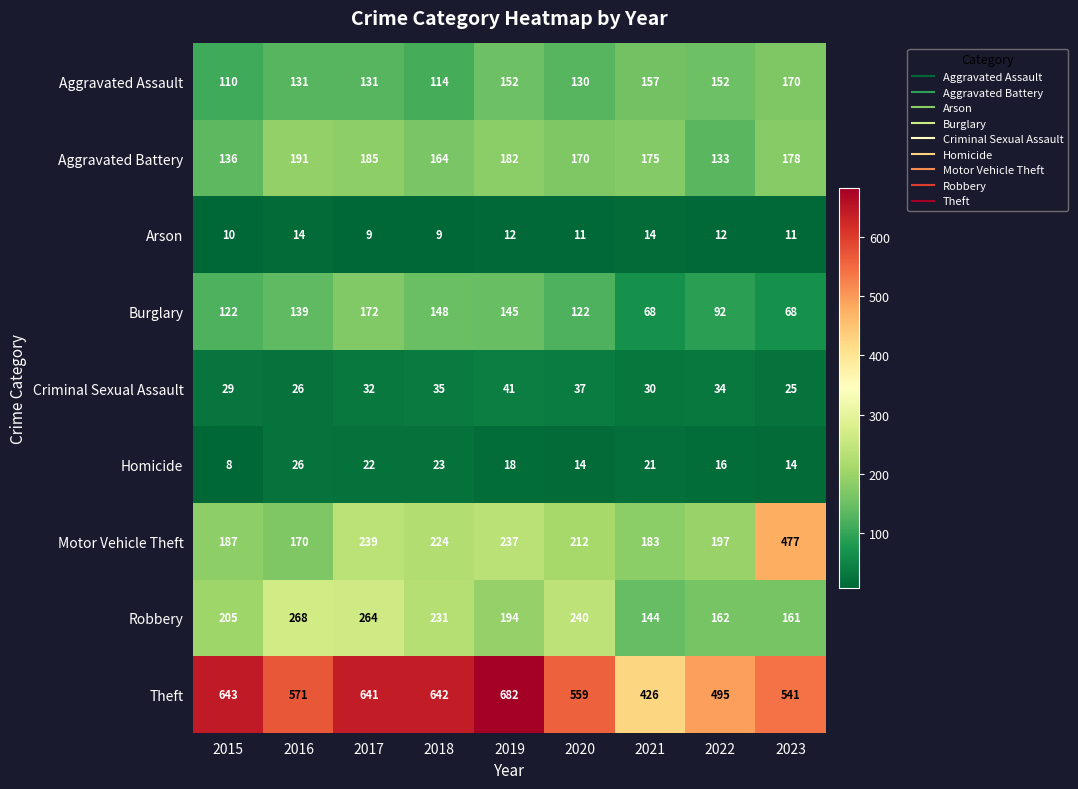

Count the number of categories in the chart.

9